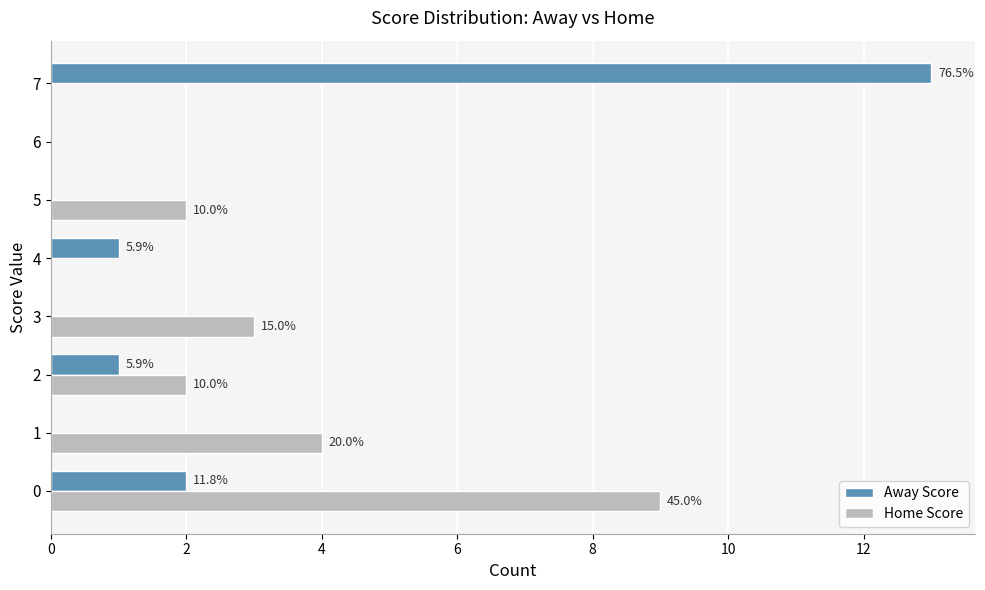

What are all the series names shown in the legend?

Away Score, Home Score